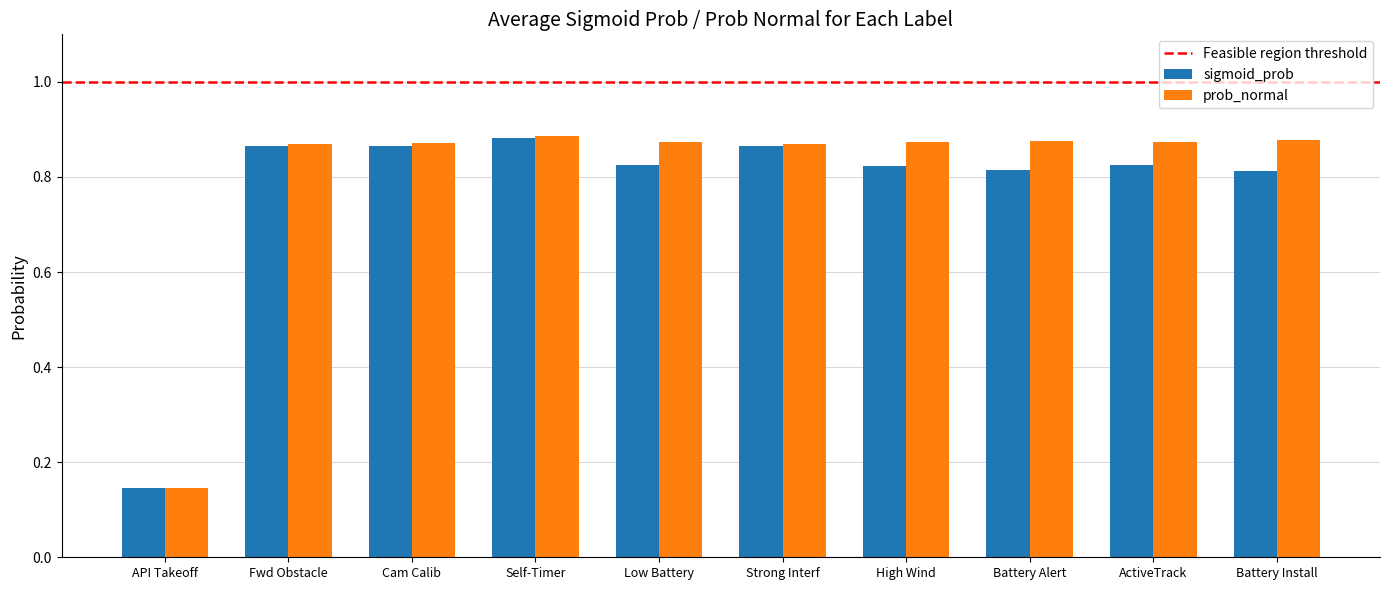

What is the difference between the maximum and minimum values in the prob_normal series?

0.7